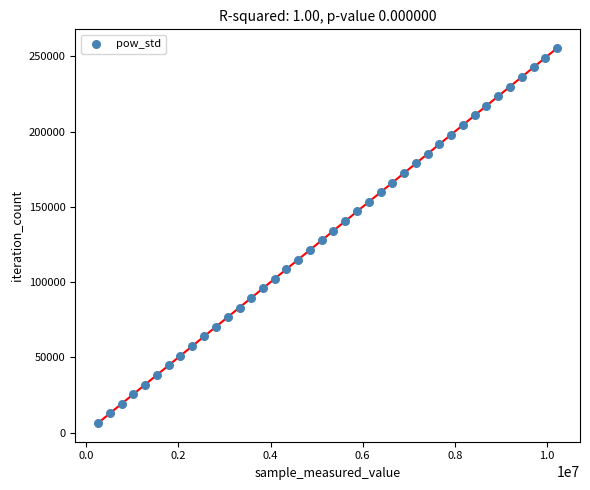

What is the range of X values (max minus min)?

9965280